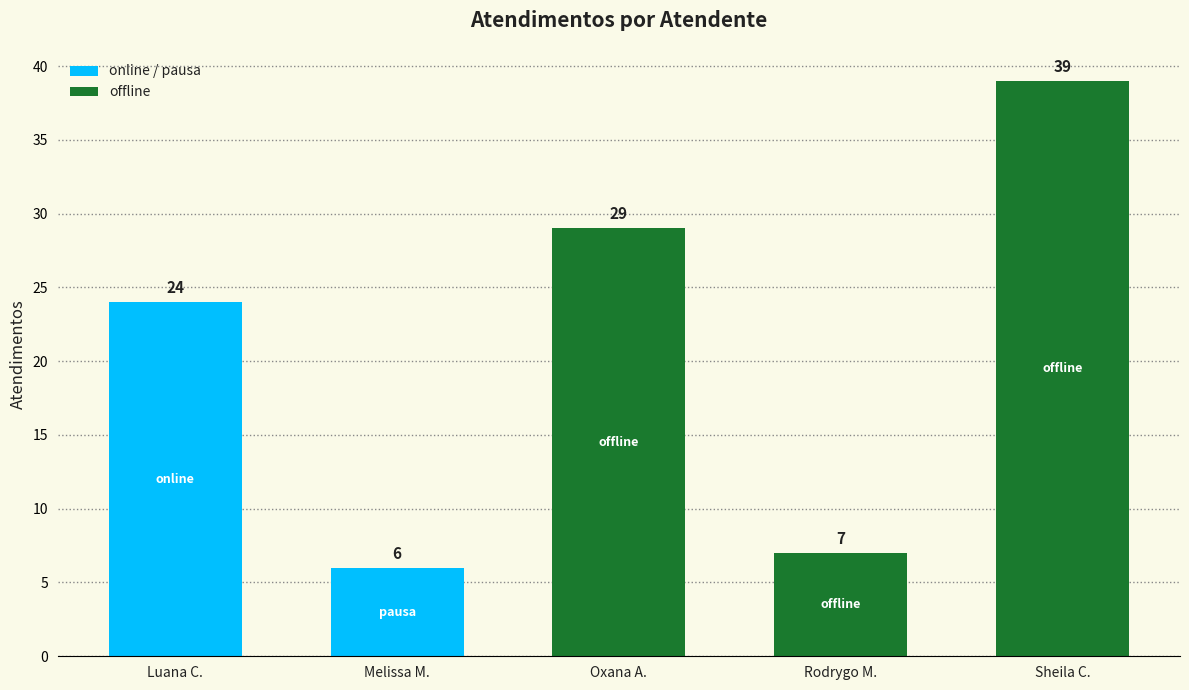

What is the change in value from Rodrygo M. to Sheila C.?

+32